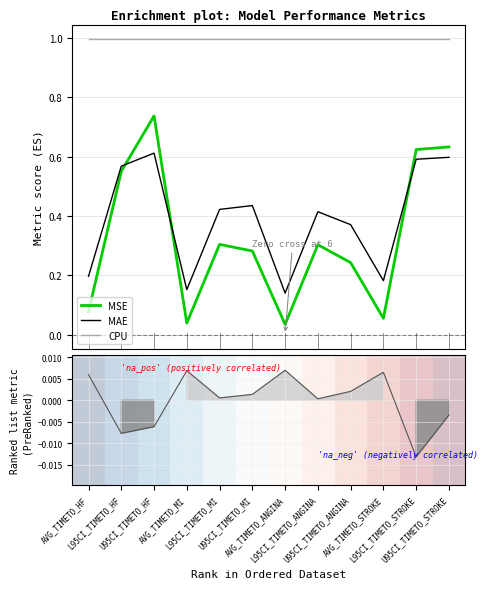

True or false: CPU has more than 0 points higher than both neighbors.

False